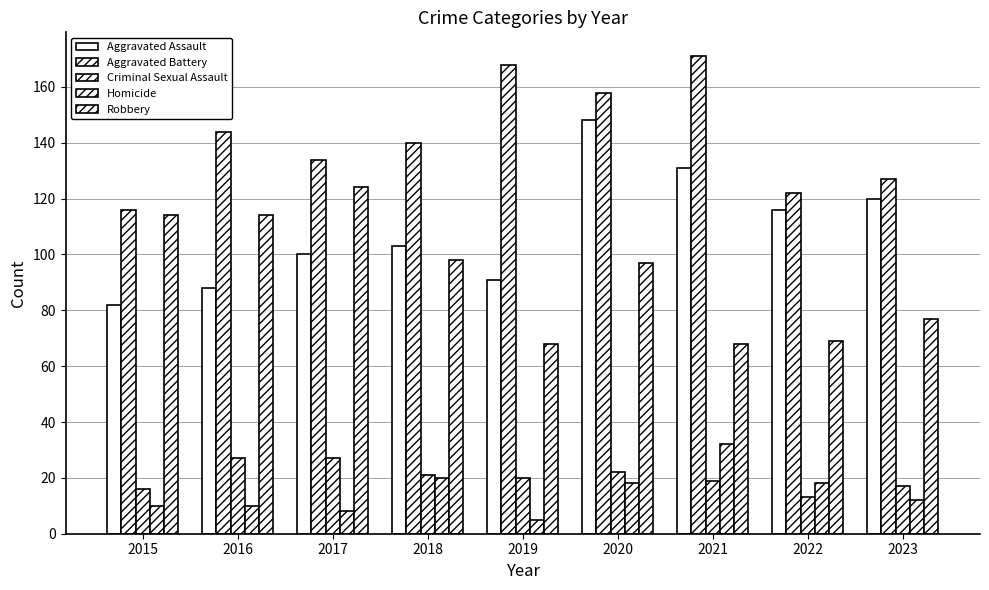

Which series has the largest total across all categories?

Aggravated Battery